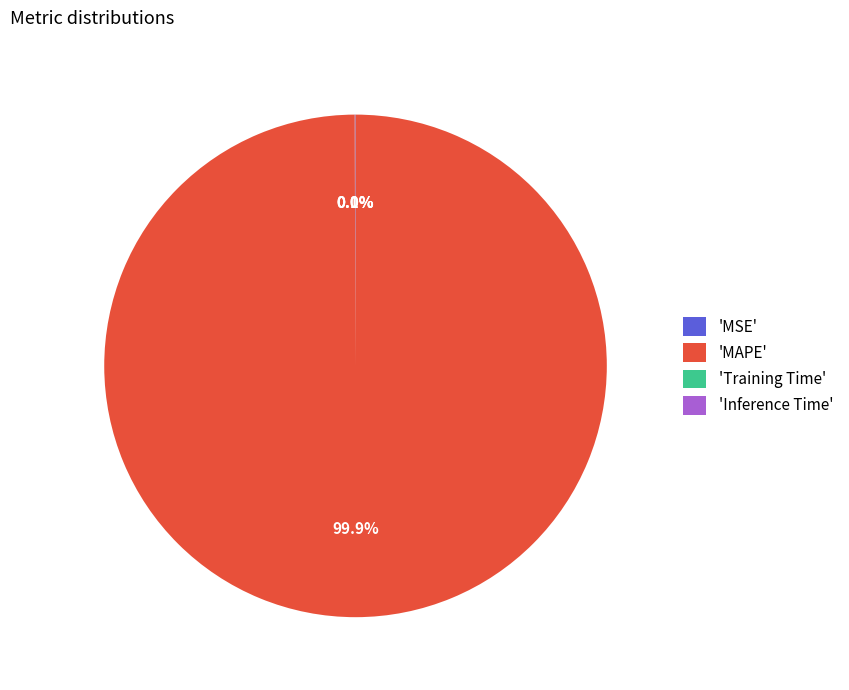

What is the largest slice in the pie chart?

'MAPE'